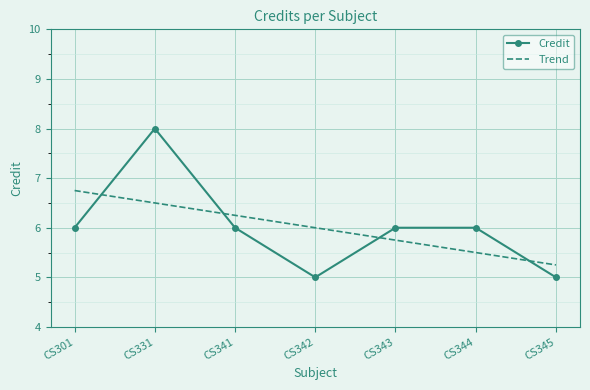

What is the spread (max minus min) of values at CS344?

0.5